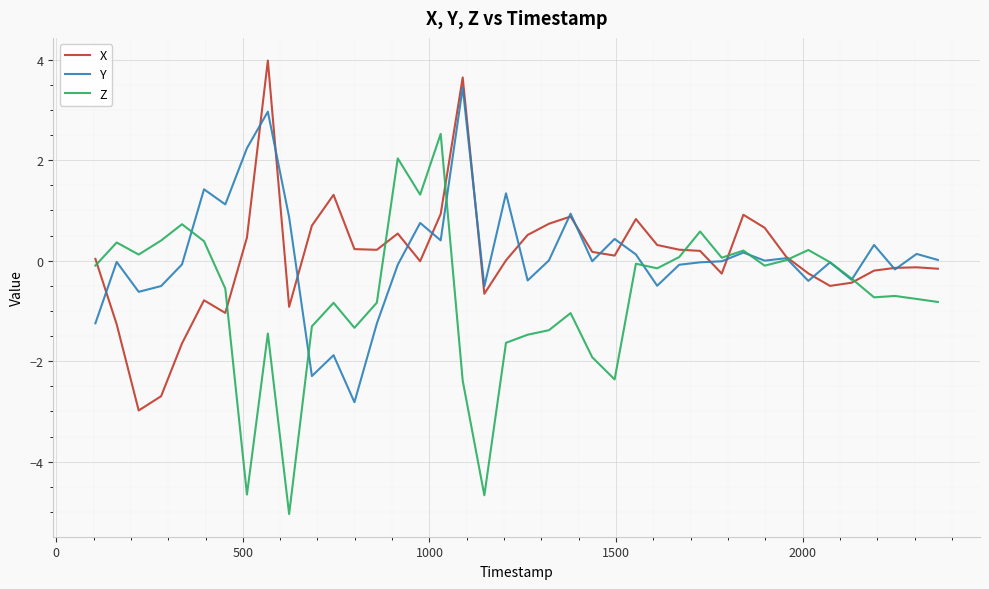

What is the sum of all Y values?

3.4